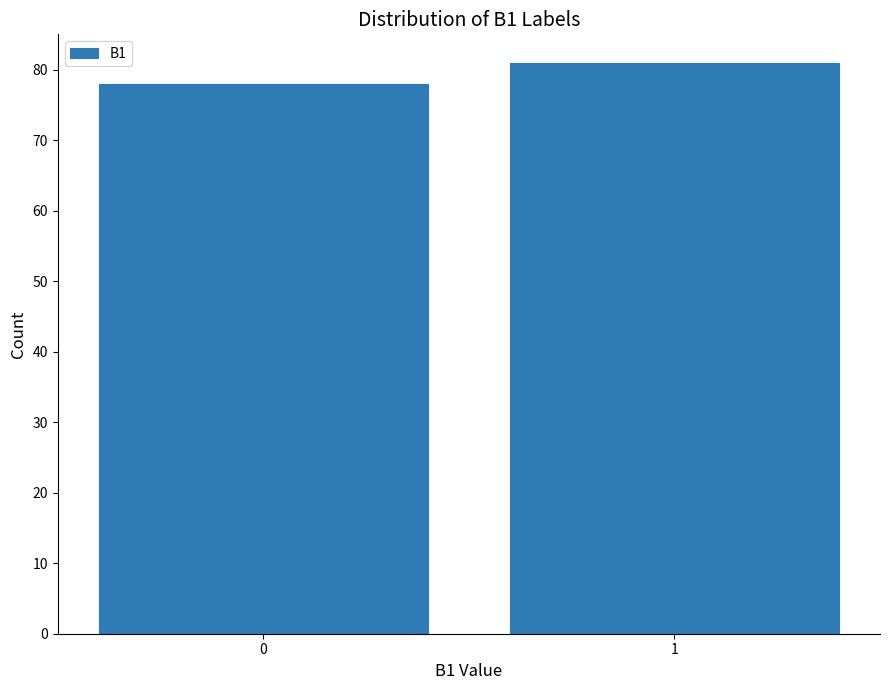

Reading left to right, list all the values displayed in this chart.

78	81